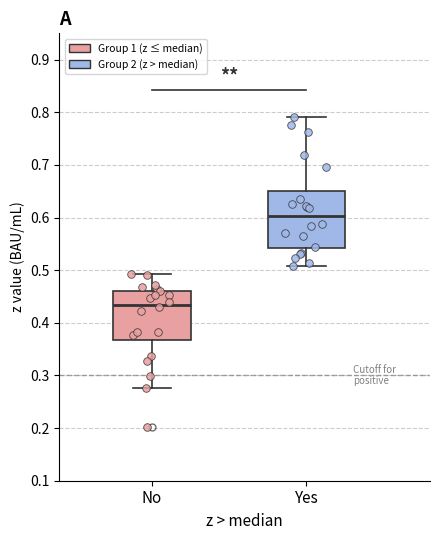

Reading left to right, read every box against the y-axis: the position of its median line, the range the box covers, and the ends of its whiskers. The values are not printed on the chart, so give them approximately, as read against the axis.

No: median 0.43, box 0.37 to 0.46, whiskers 0.28 to 0.49
Yes: median 0.60, box 0.54 to 0.65, whiskers 0.51 to 0.79